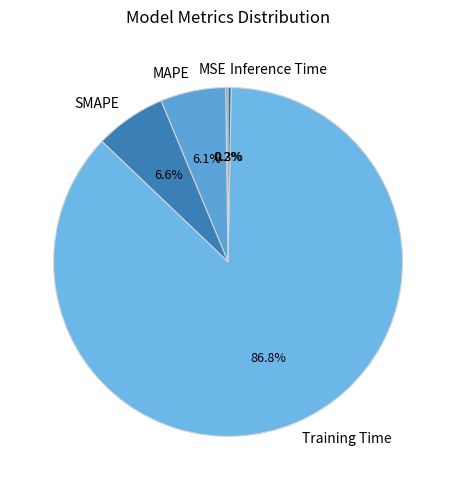

What is the largest slice in the pie chart?

Training Time